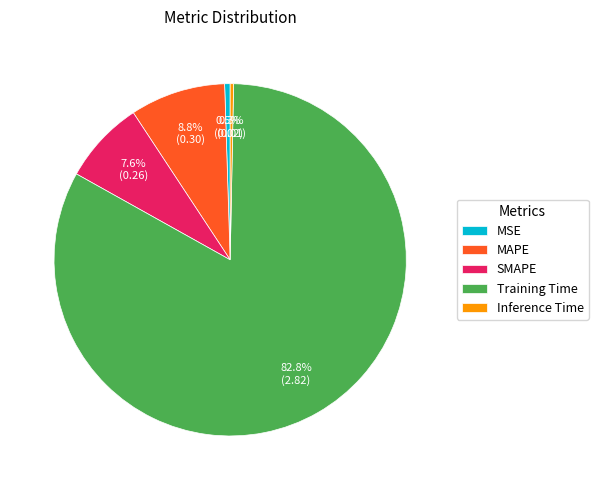

Which category accounts for the majority?

Training Time